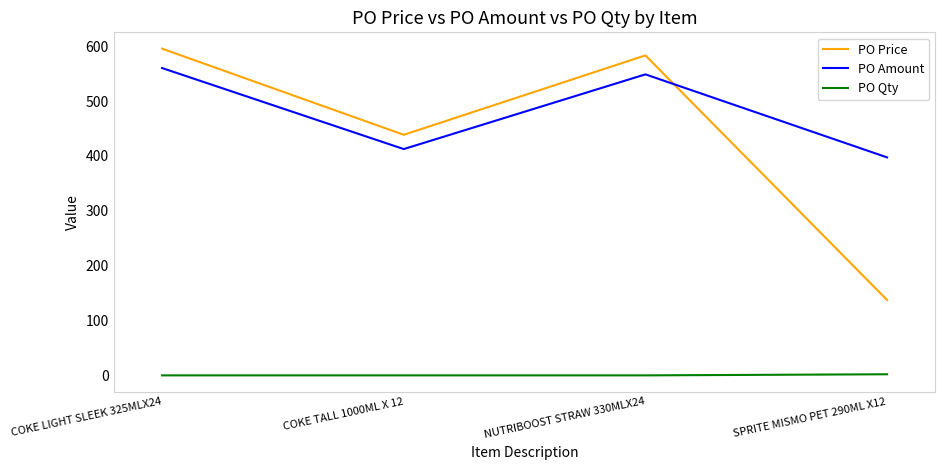

Is this an area chart (filled region under the line)?

No